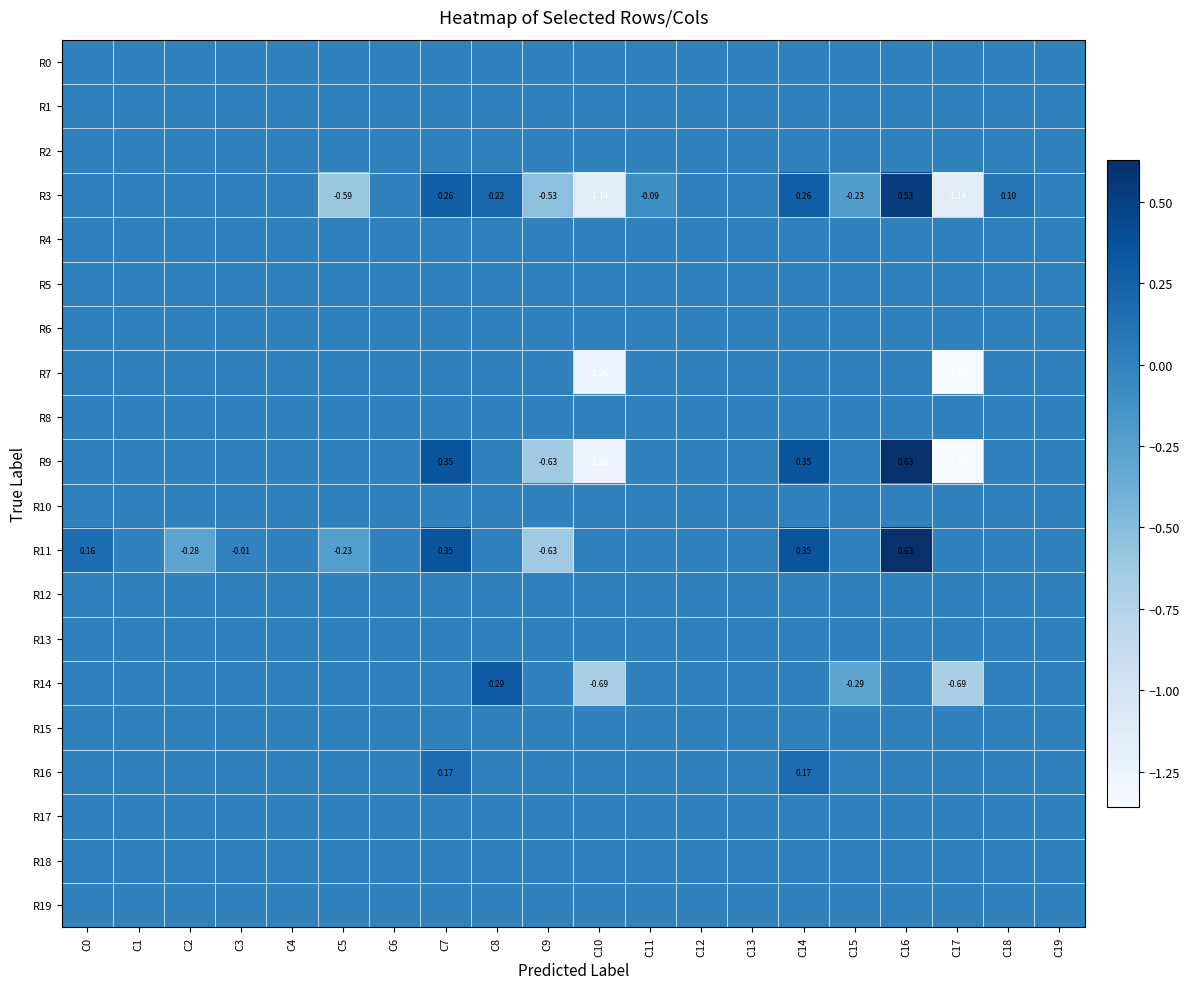

True or false: R9 has a value of -1.3 at C12.

False